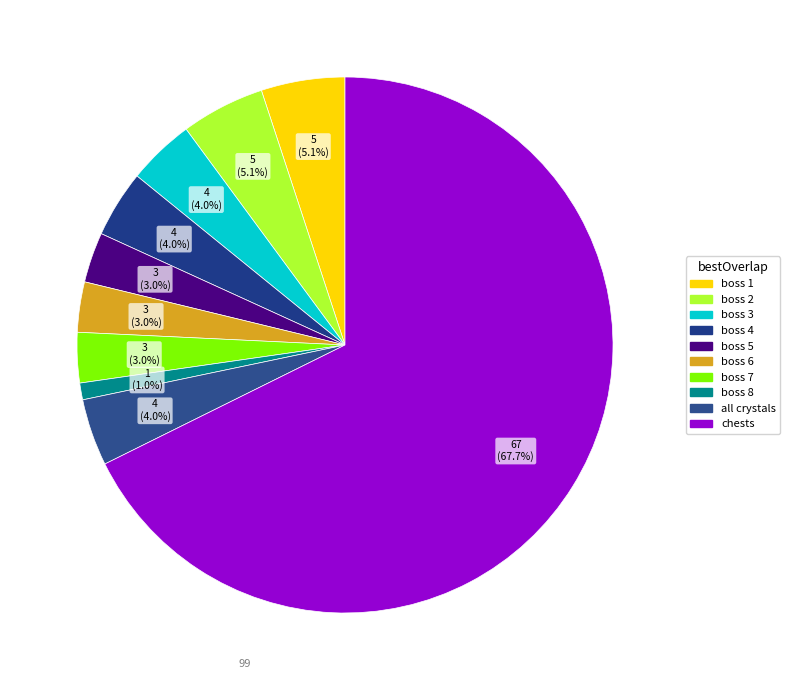

Count the number of slices in the pie.

10